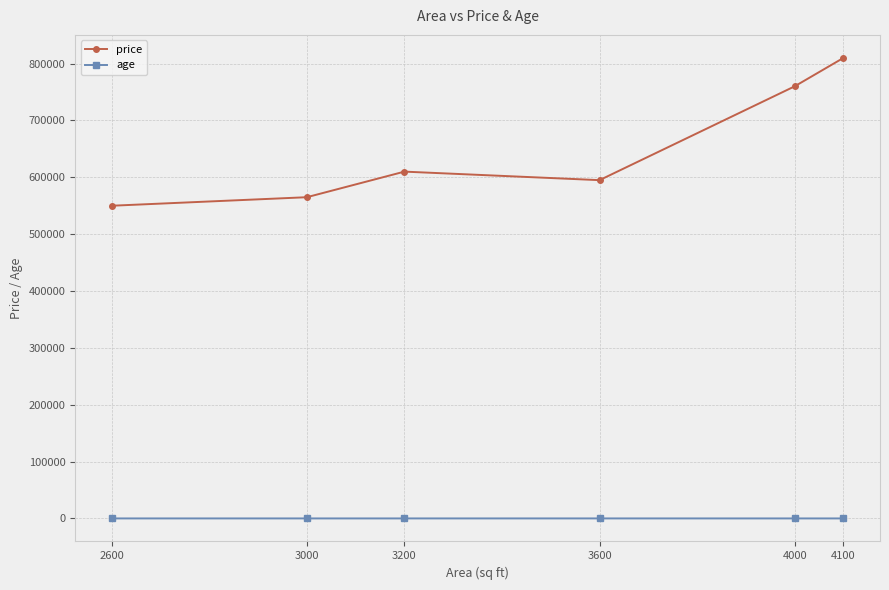

True or false: price has more than 2 interior local peaks.

False